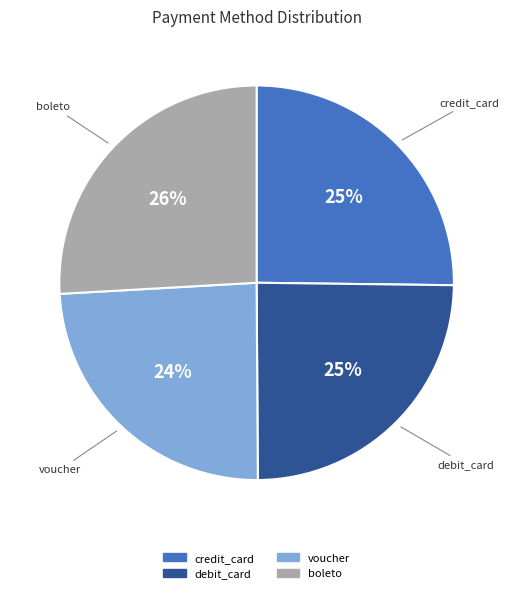

Count the number of slices in the pie.

4